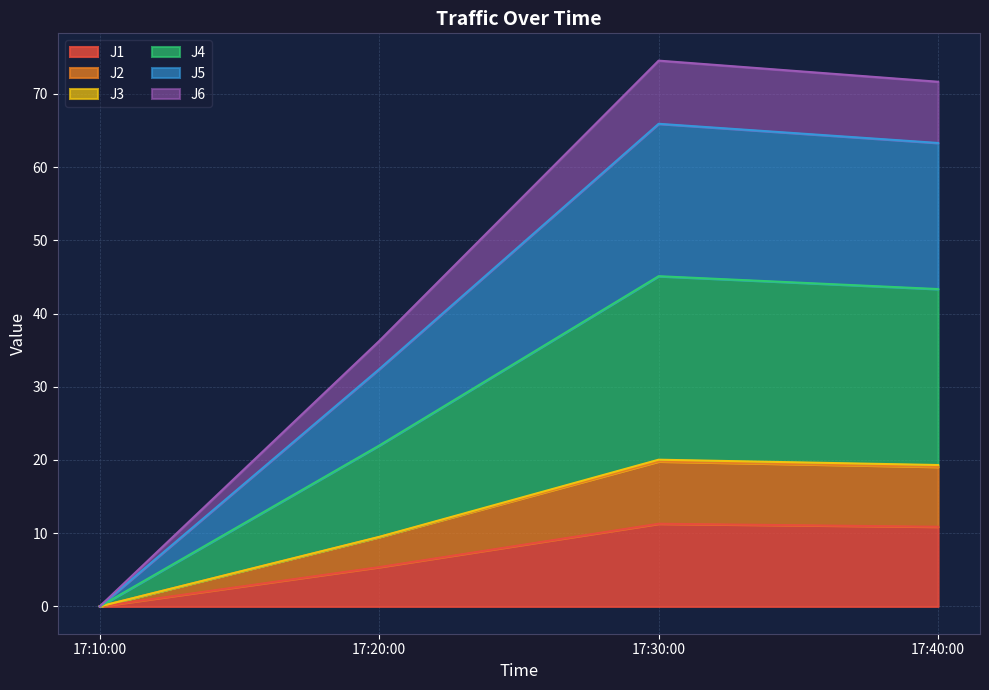

The value of J1 at 17:30:00 is 11.3. True or false?

True